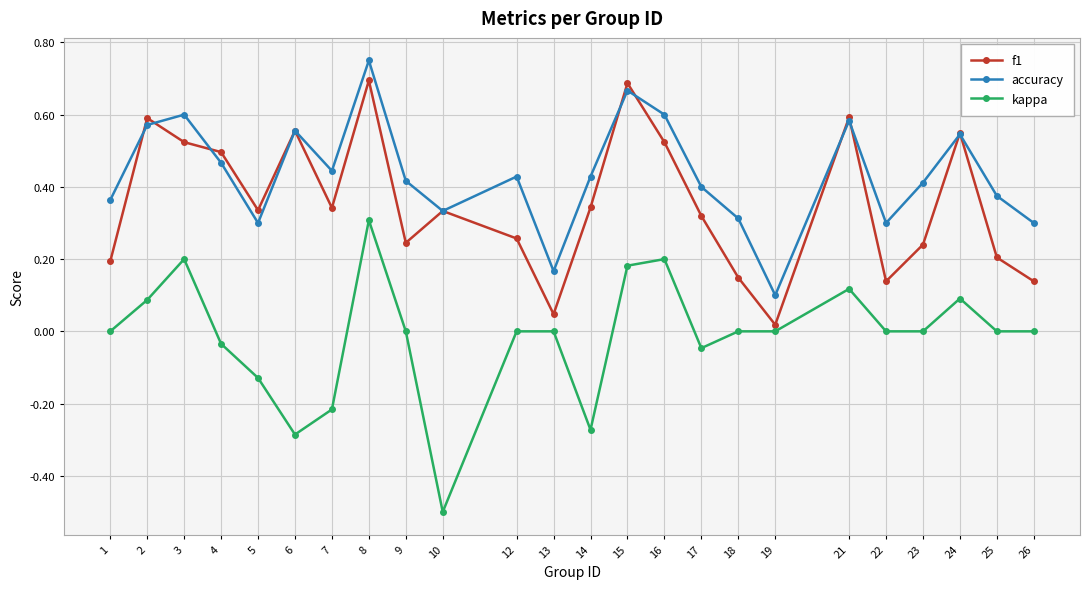

Is it true that kappa equals -0.4 at 26?

False